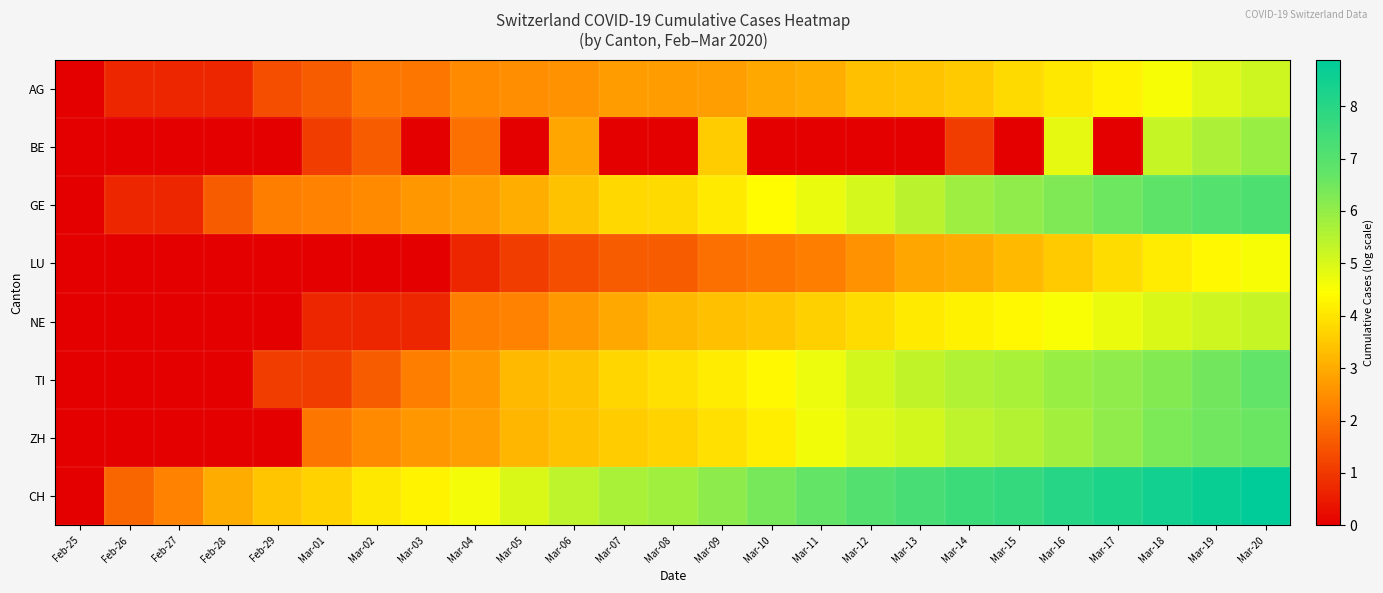

Rank the series by their maximum value, from highest to lowest.

CH, GE, TI, ZH, BE, NE, AG, LU